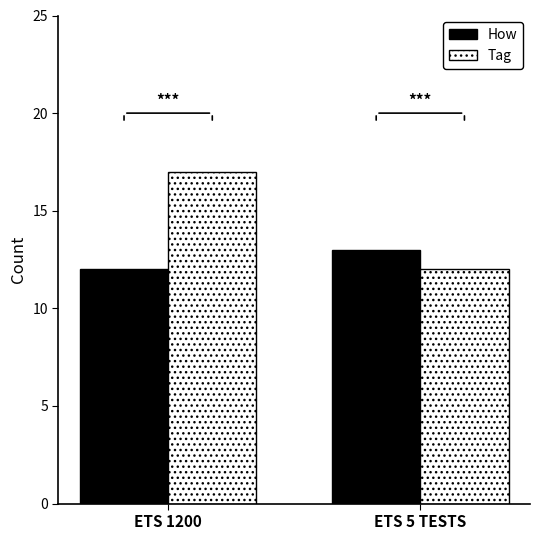

What is the label of the 1st bar from the right?

ETS 5 TESTS